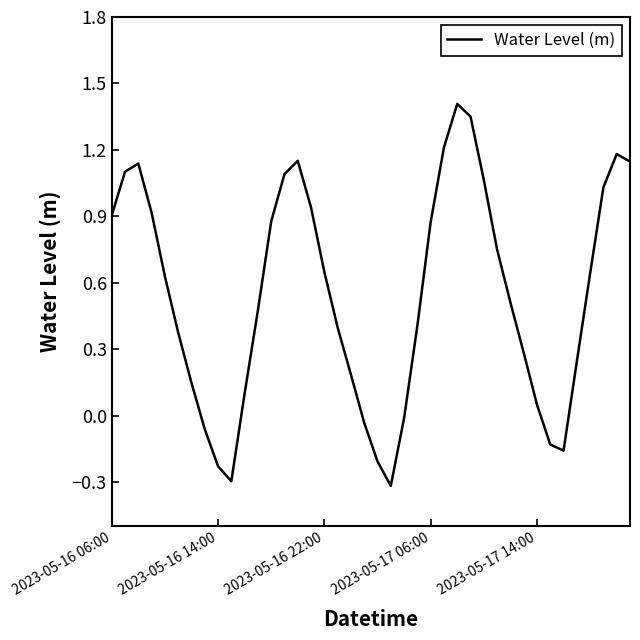

What is the difference between the maximum and minimum values?

1.7